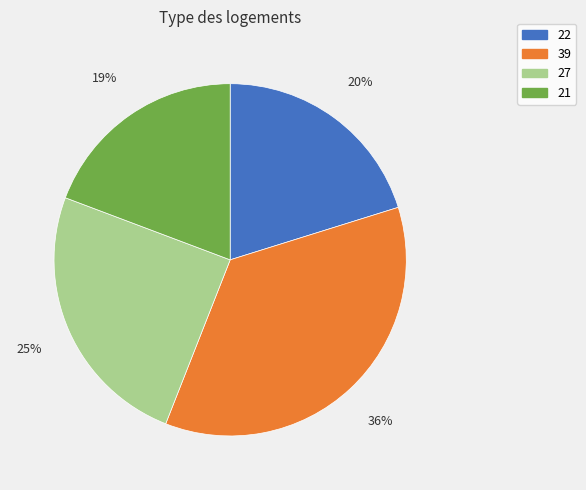

Between 22 and 27, which is larger?

27